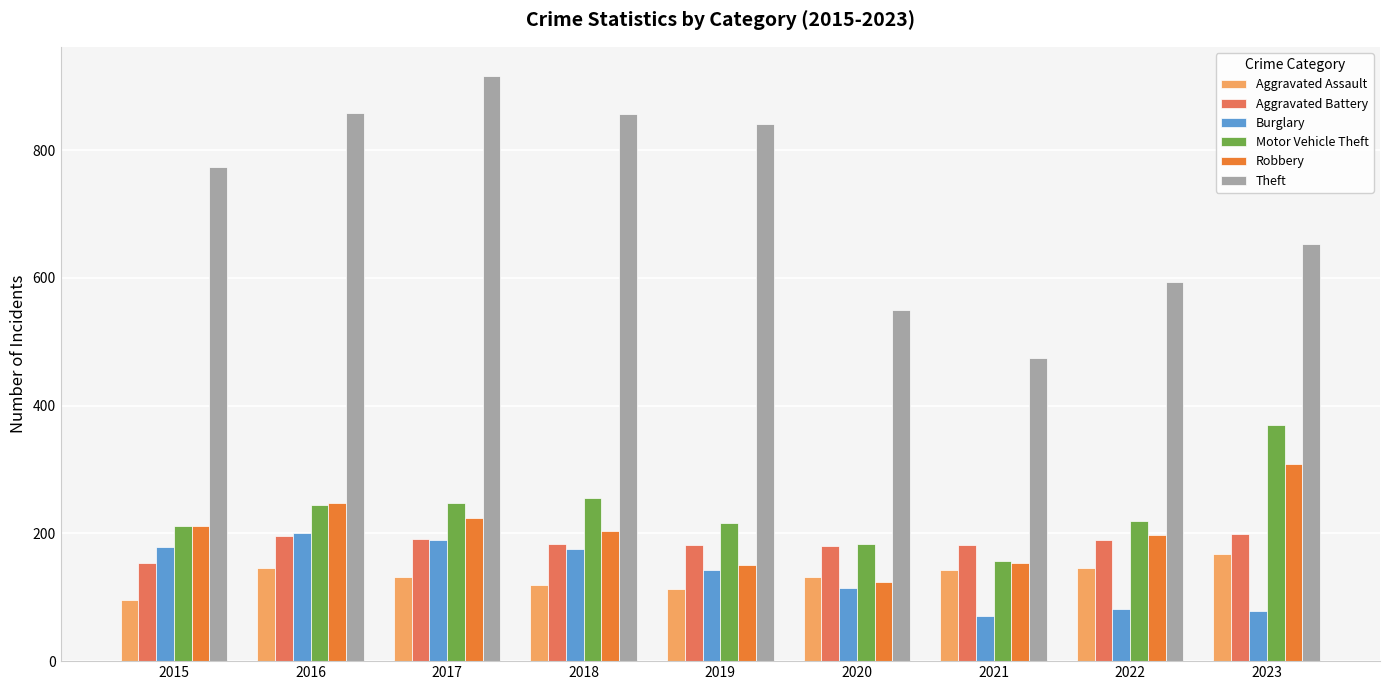

At how many categories does at least one series exceed 312?

9